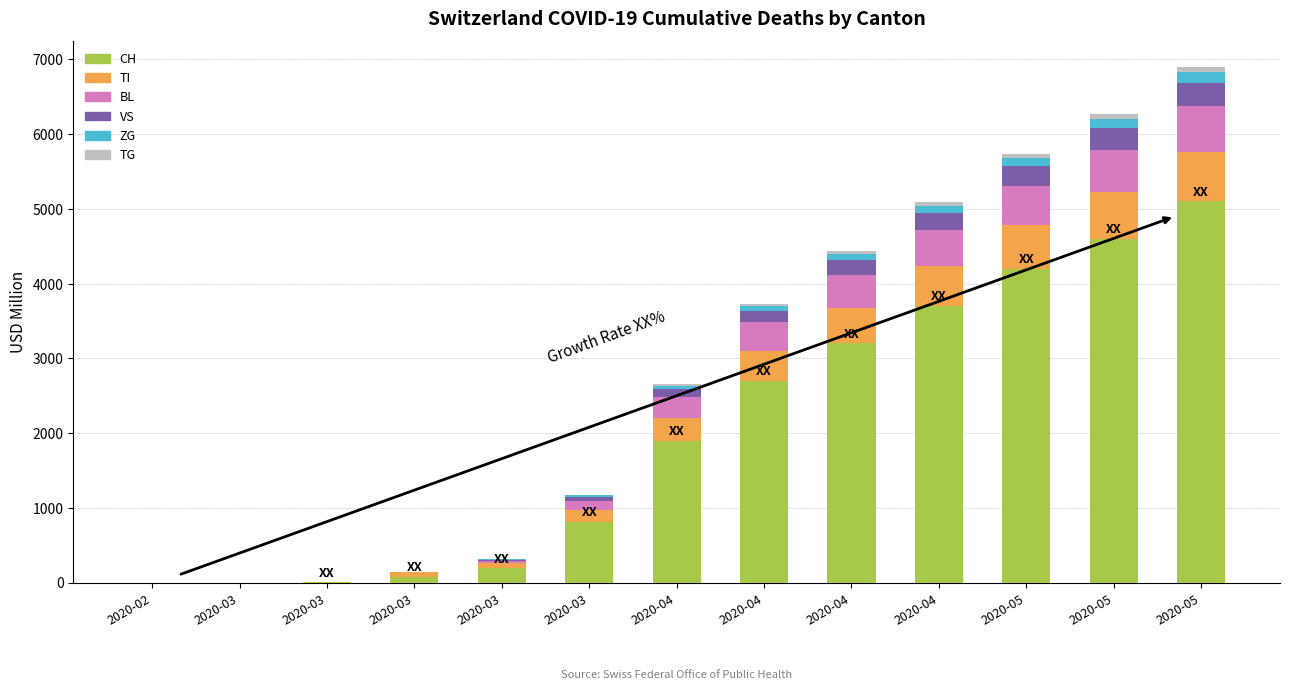

How many distinct data groups are displayed?

6